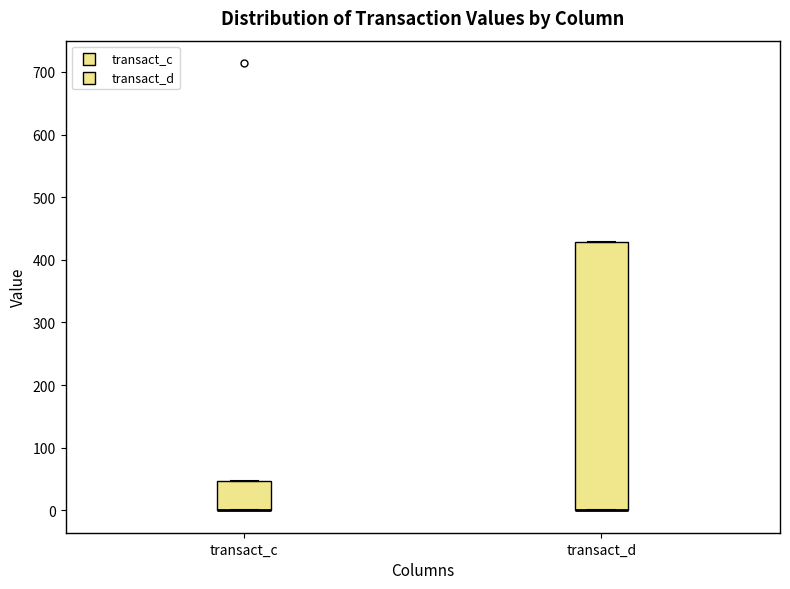

Where is the upper edge of the box for transact_d on the y-axis? The values are not printed on the chart, so give them approximately, as read against the axis.

430